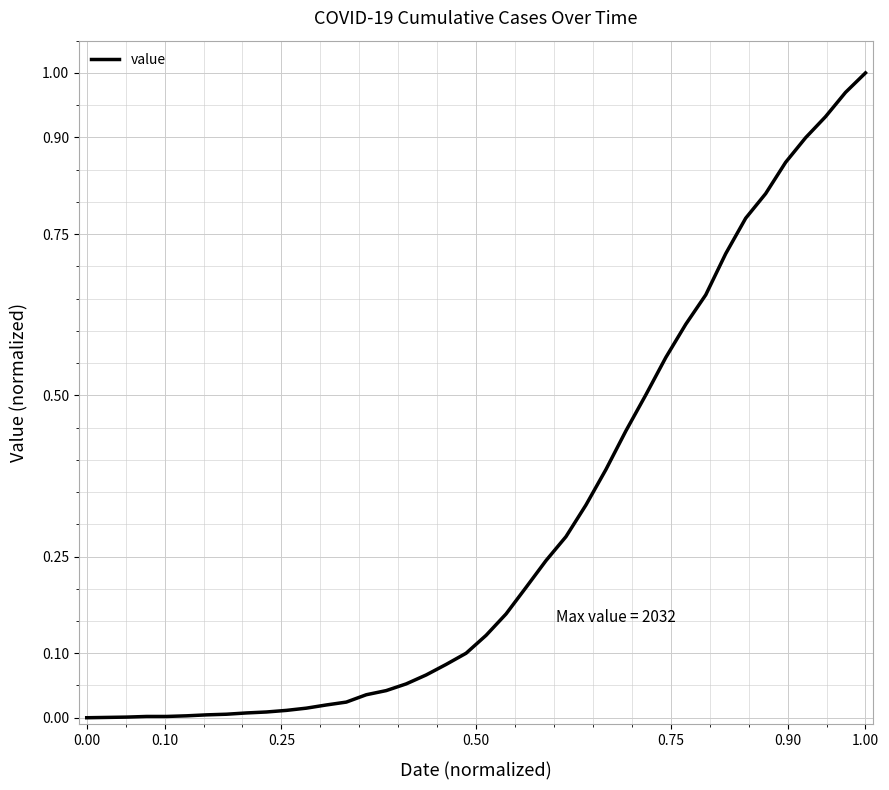

Does the chart have visible grid lines?

Yes